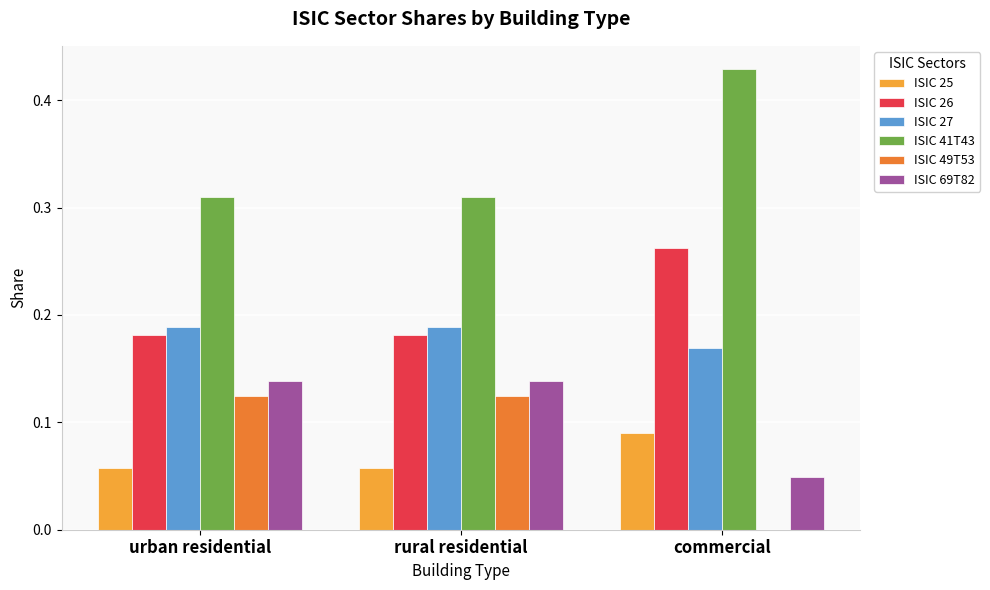

What is the total value across all series at rural residential?

1.0